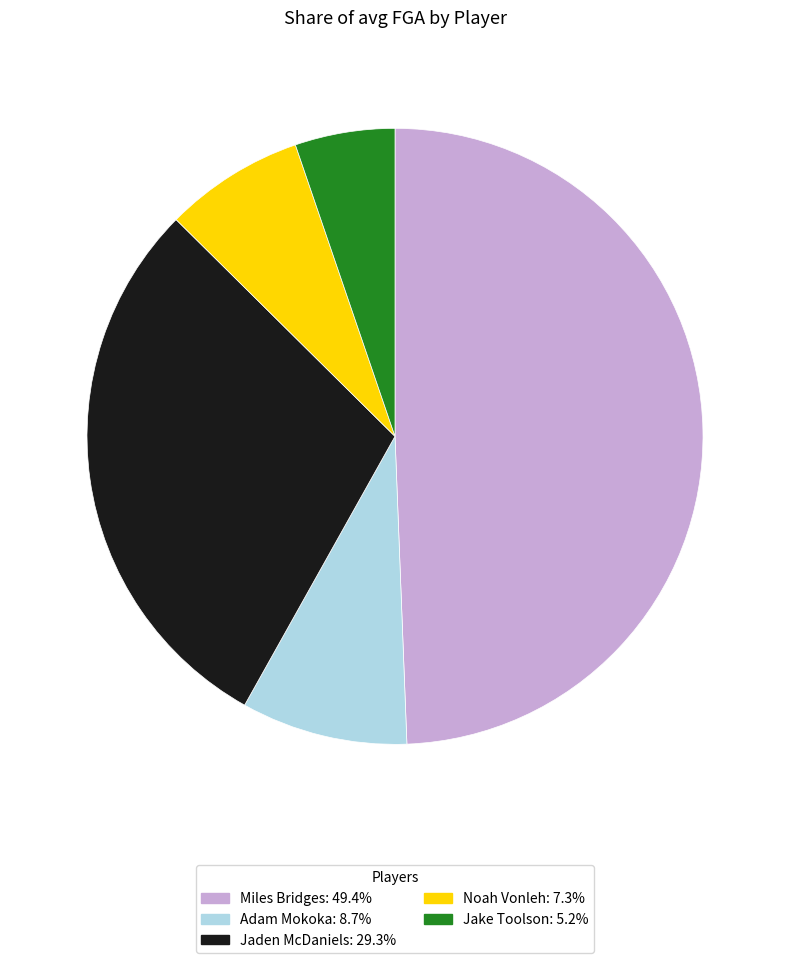

Rank the categories by value from highest to lowest.

Miles Bridges, Jaden McDaniels, Adam Mokoka, Noah Vonleh, Jake Toolson